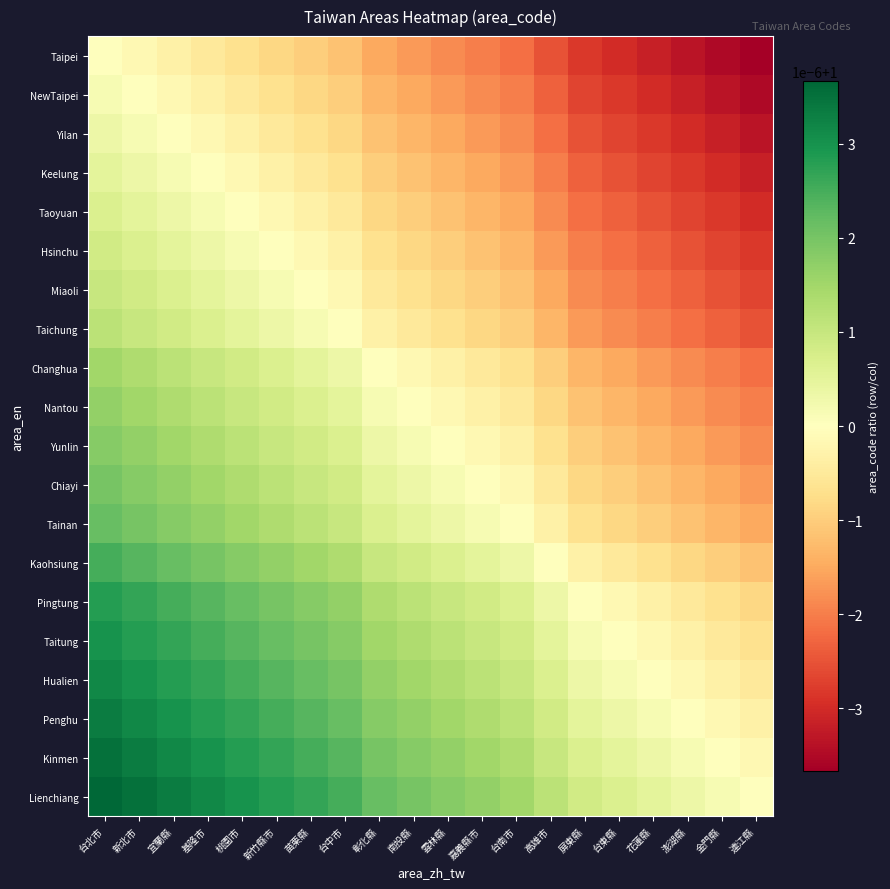

Rank the series at 新北市 from highest to lowest value.

Lienchiang, Kinmen, Penghu, Hualien, Taitung, Pingtung, Kaohsiung, Tainan, Chiayi, Yunlin, Nantou, Changhua, Taichung, Miaoli, Hsinchu, Taoyuan, Keelung, Yilan, NewTaipei, Taipei